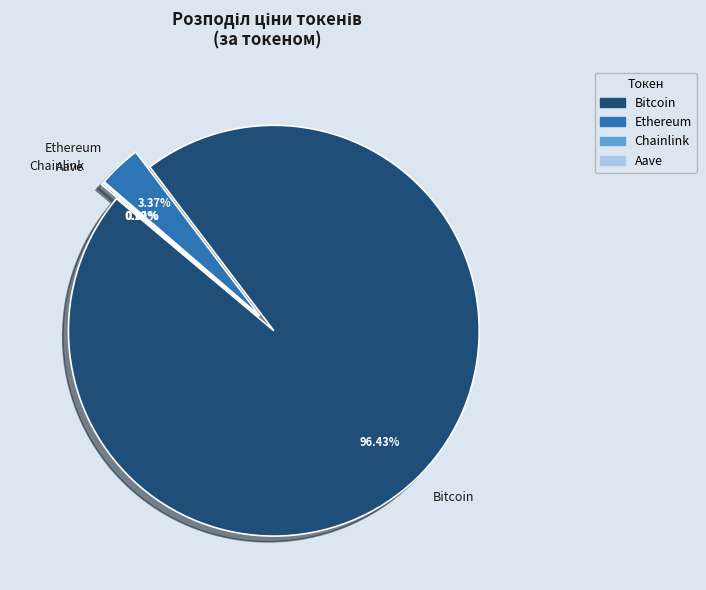

Between Bitcoin and Aave, which is larger?

Bitcoin